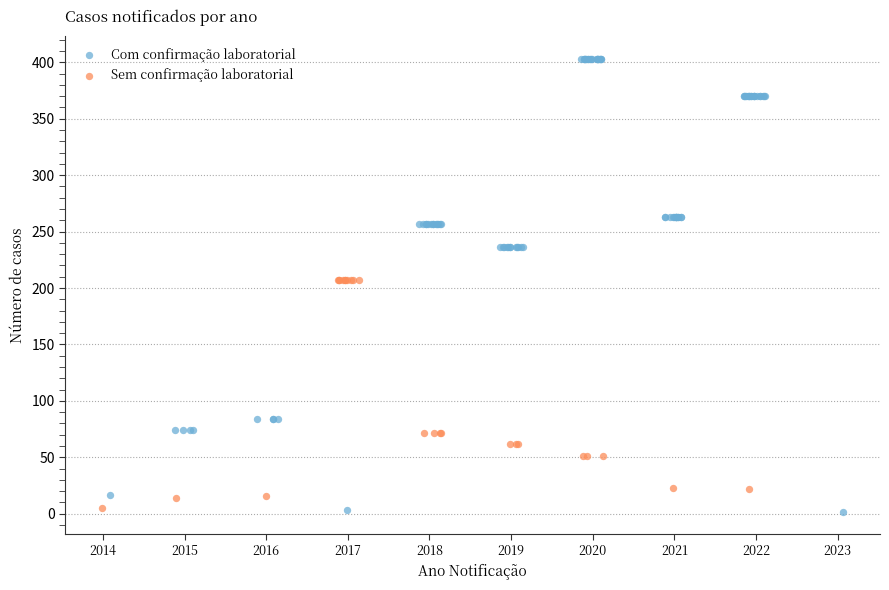

Which series reaches the maximum Y coordinate?

Com confirmação laboratorial